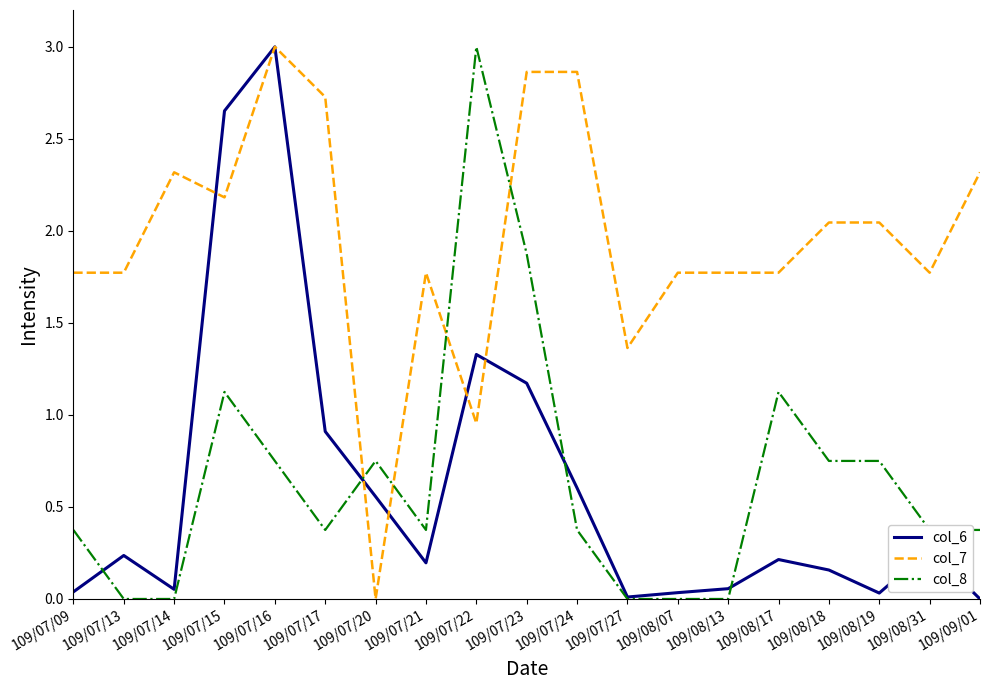

True or false: col_6 has a value of 0.6 at 109/07/24.

True